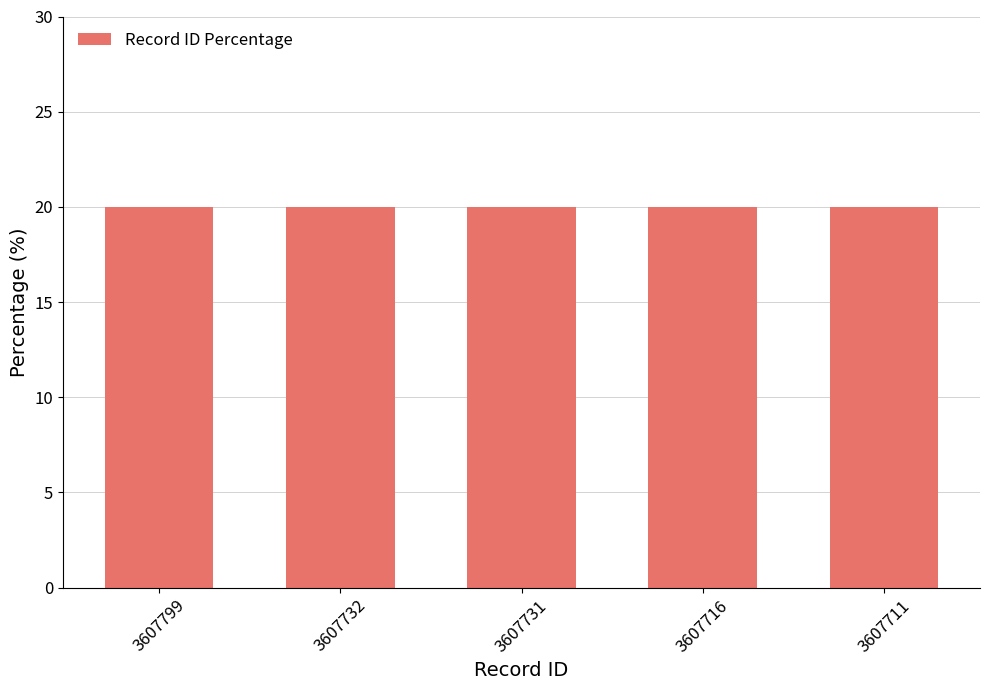

What is the sum of the values at 3607731 and 3607716?

40.0